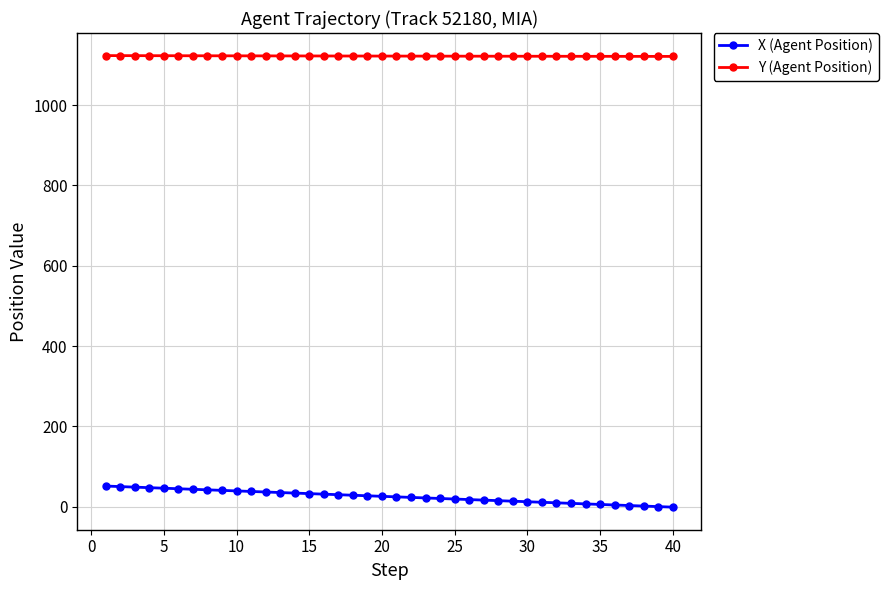

True or false: Y (Agent Position) and X (Agent Position) intersect in this chart.

False